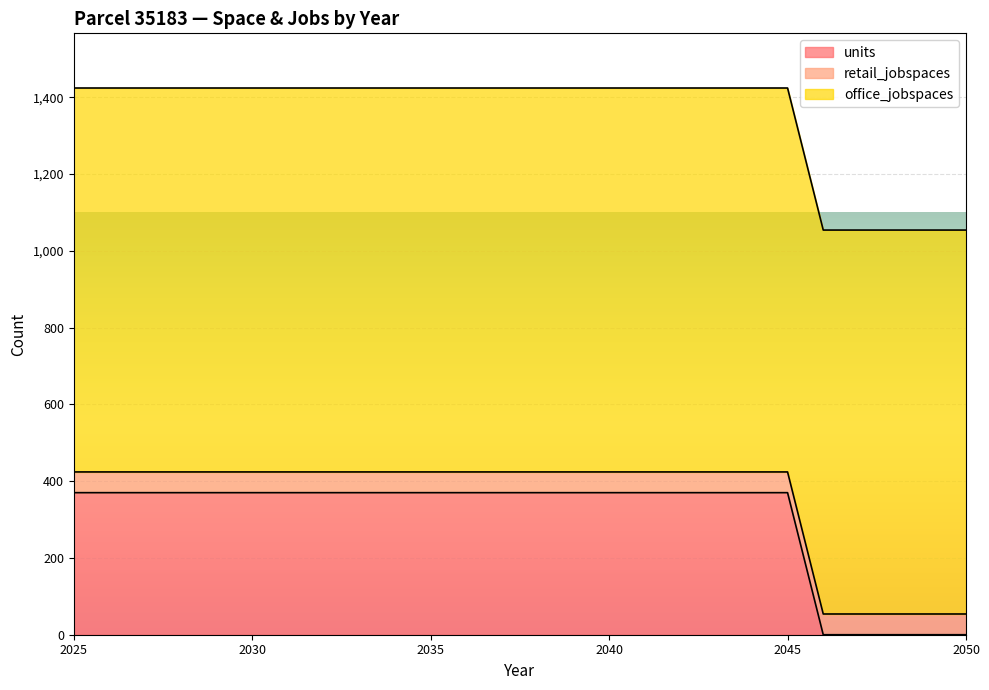

Where do units and retail_jobspaces first cross each other?

2045 and 2046